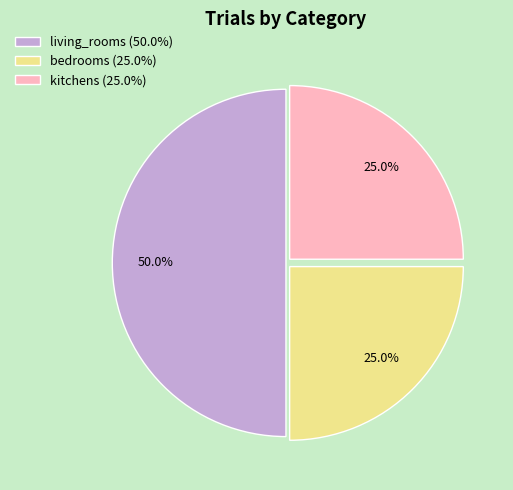

Count the number of slices in the pie.

3